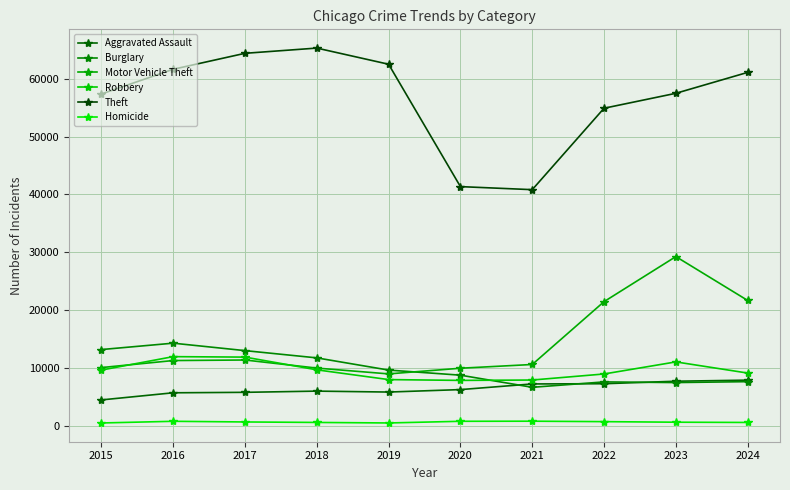

How many lines are shown in the chart?

6